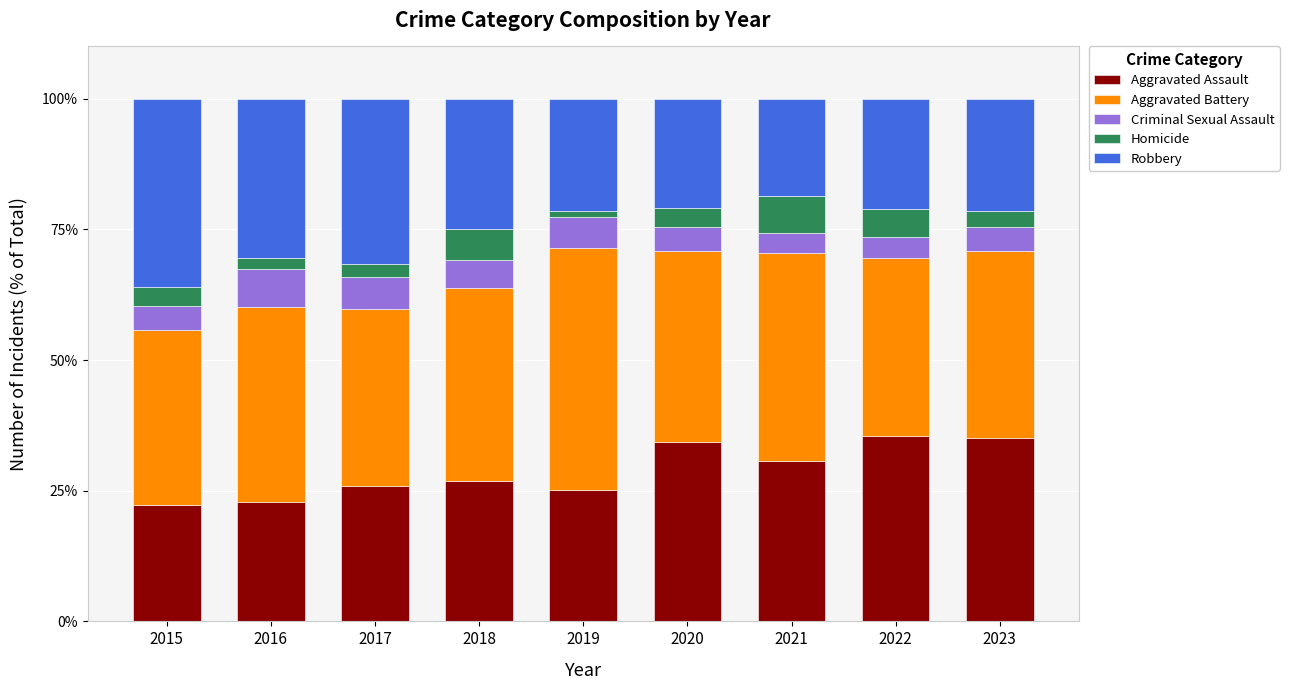

The value of Aggravated Assault at 2020 is 34.2. True or false?

True